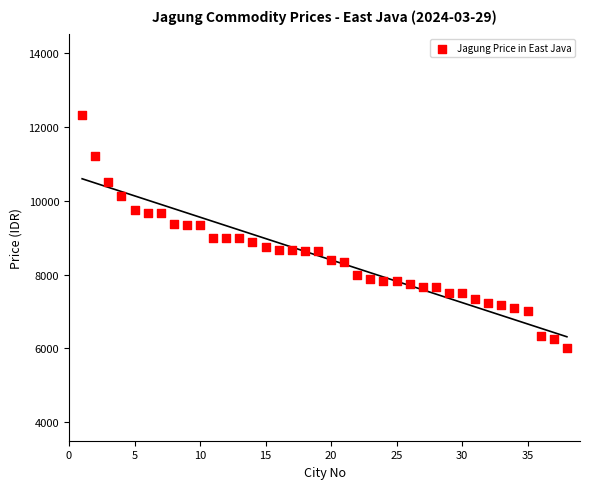

What is the range of Y values (max minus min)?

6333